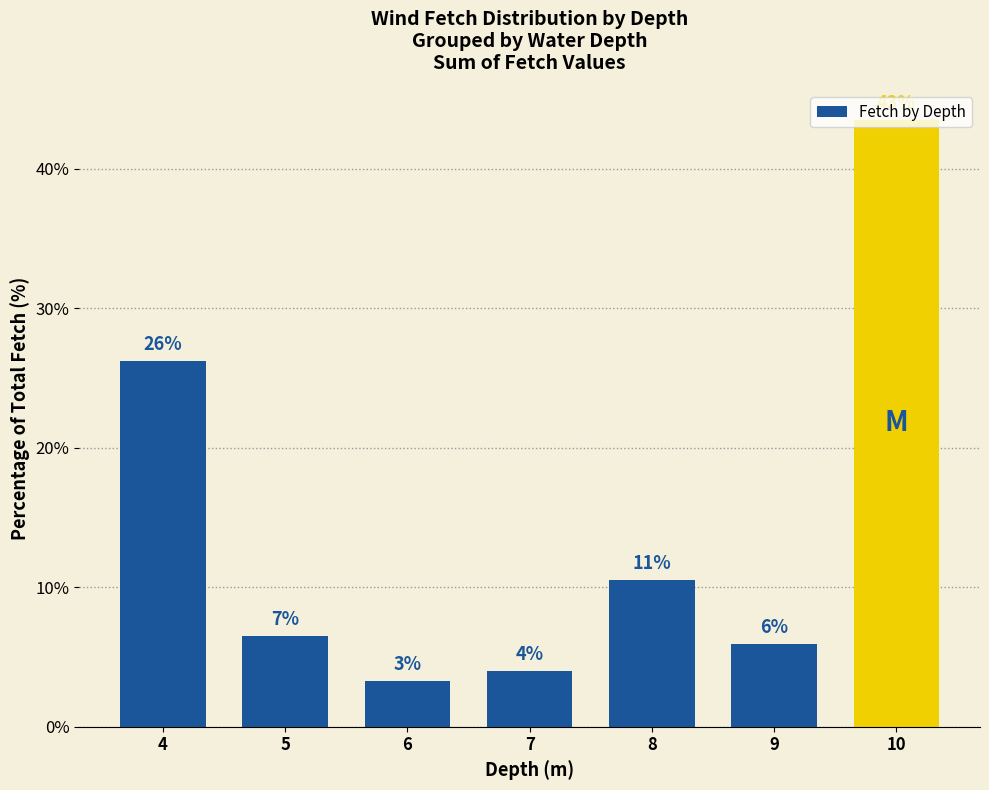

Does the chart contain any negative values?

No